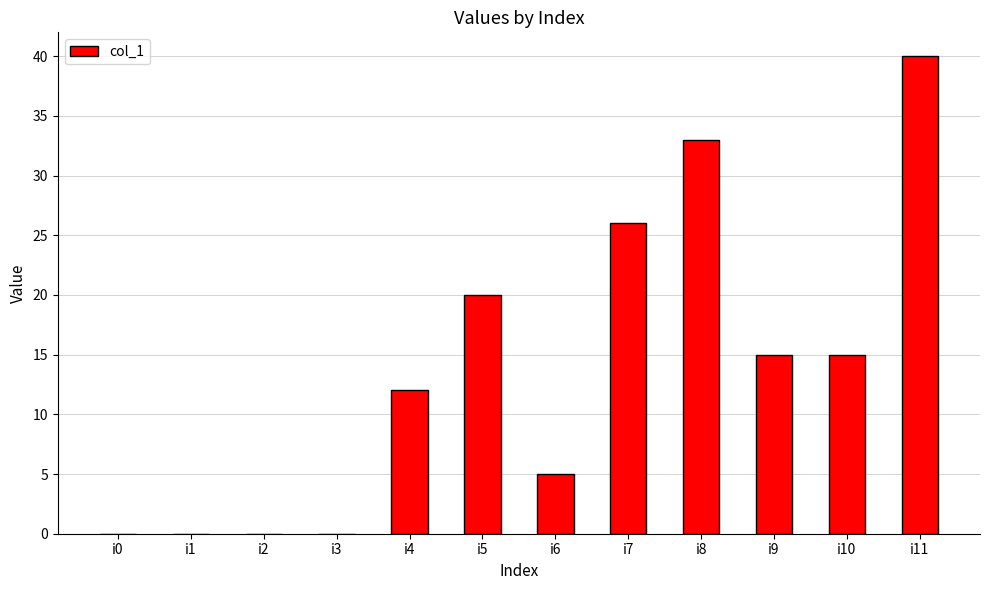

What is the sum of all values?

166